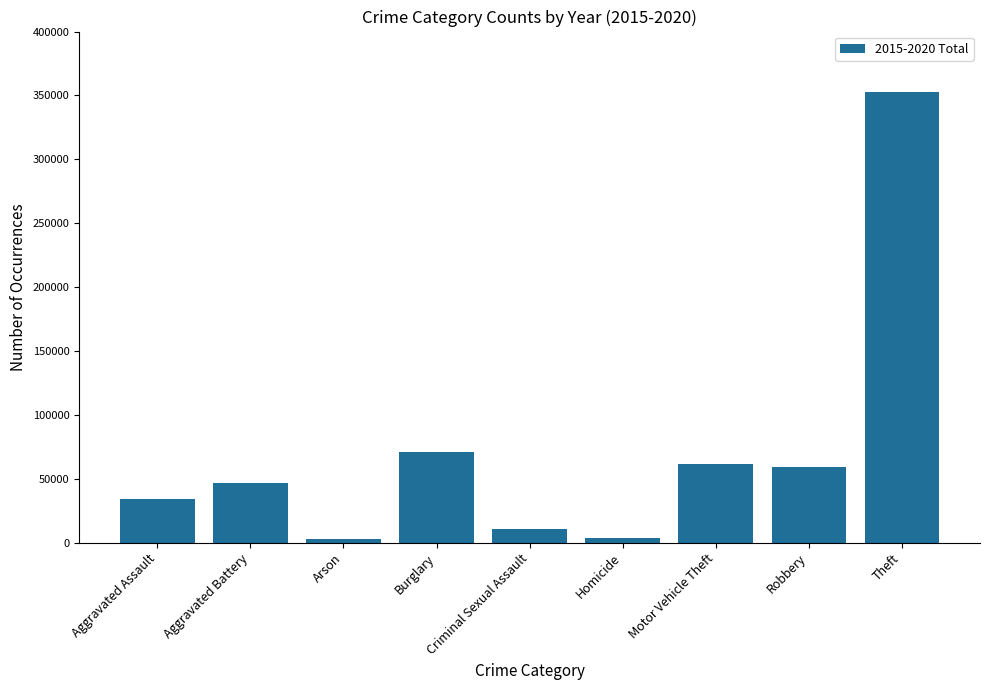

How many data points are less than 46858?

4